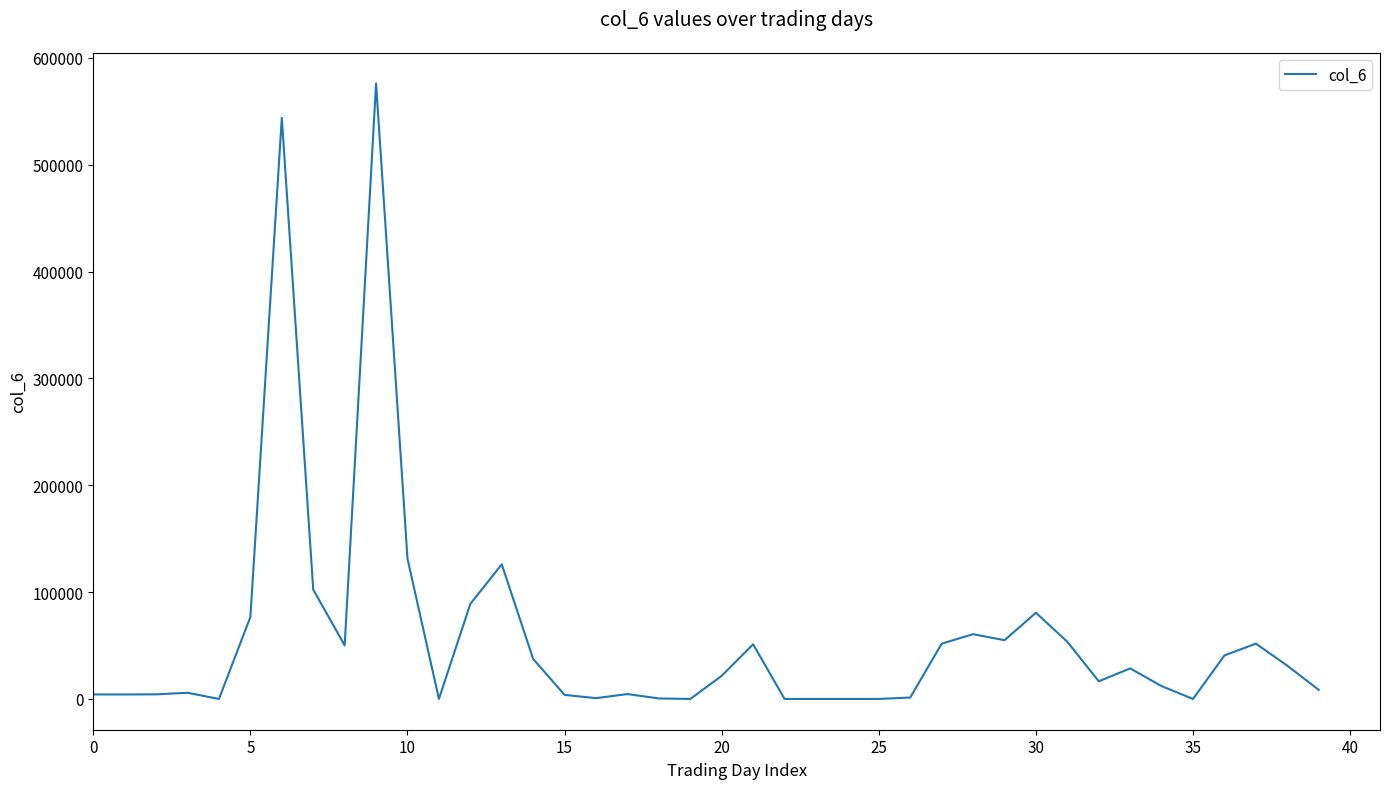

What is the maximum value shown in the chart?

576060